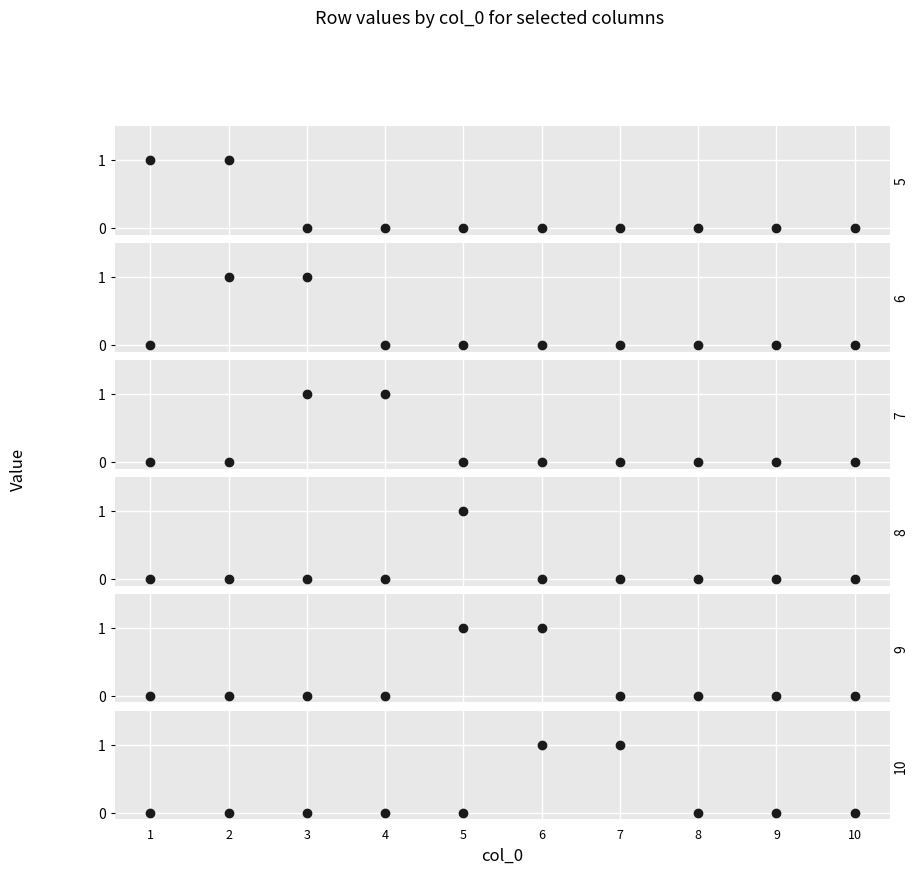

At how many categories does at least one series exceed 0?

7